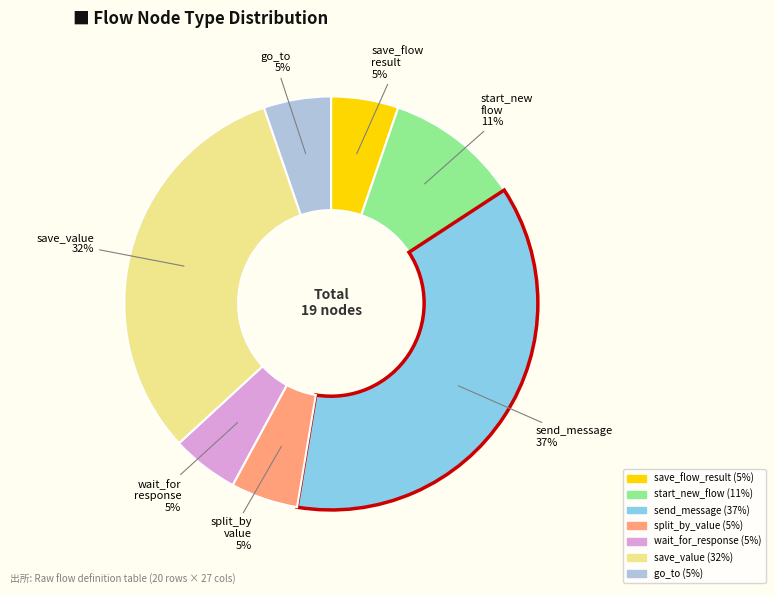

Do split_by_value and send_message together represent more than half of the pie?

No